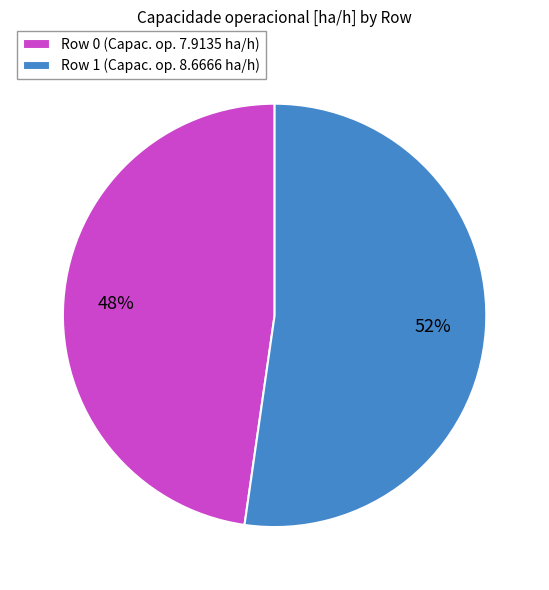

What is the largest slice in the pie chart?

Row 1